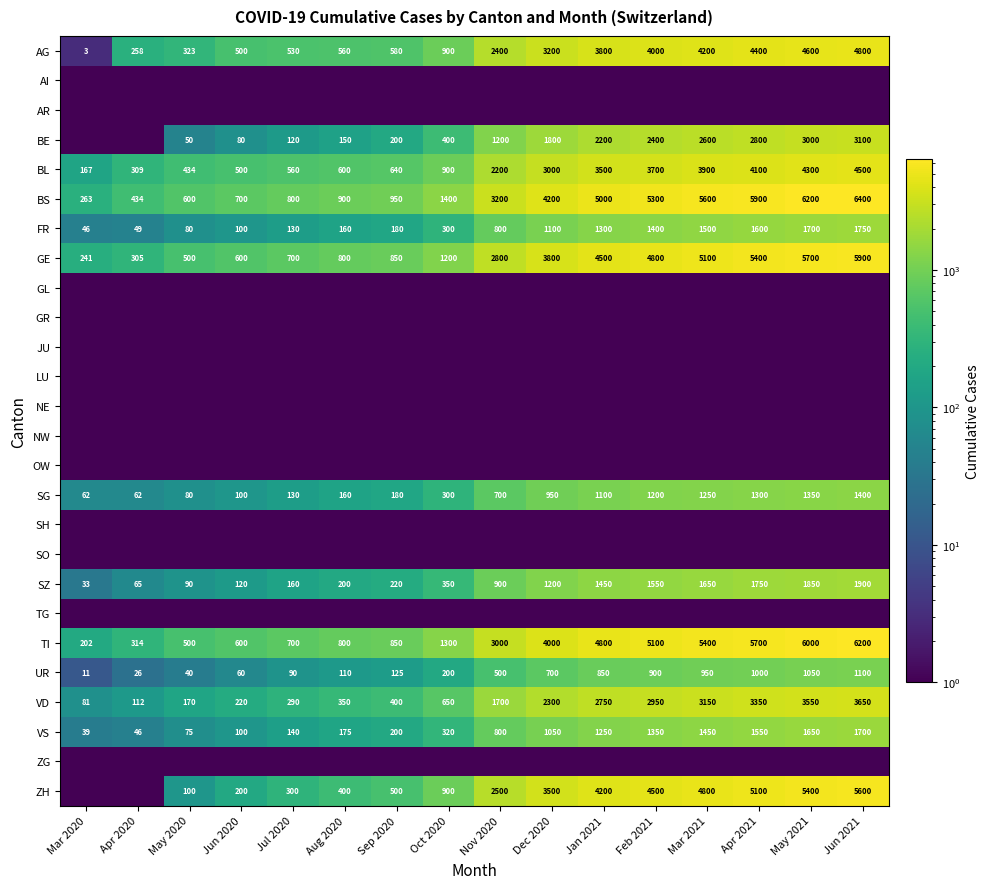

How many distinct data groups are displayed?

26